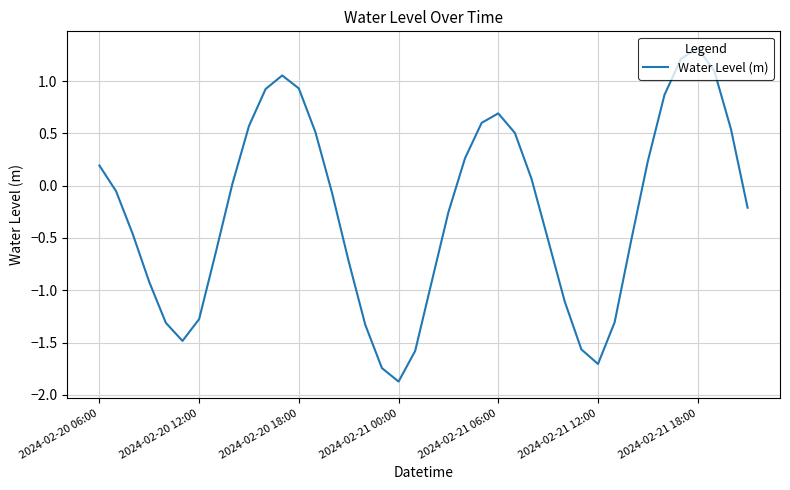

What is the greatest value displayed?

1.3